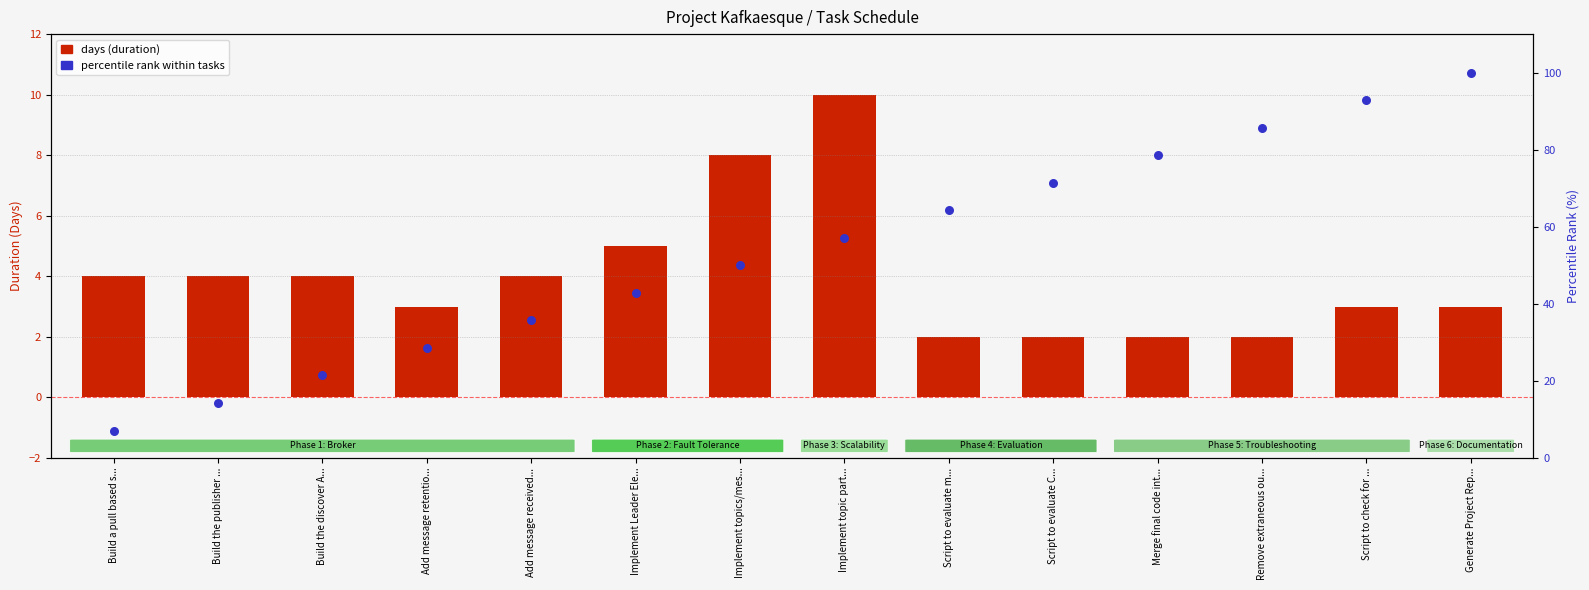

Which series has the largest total across all categories?

percentile rank within tasks